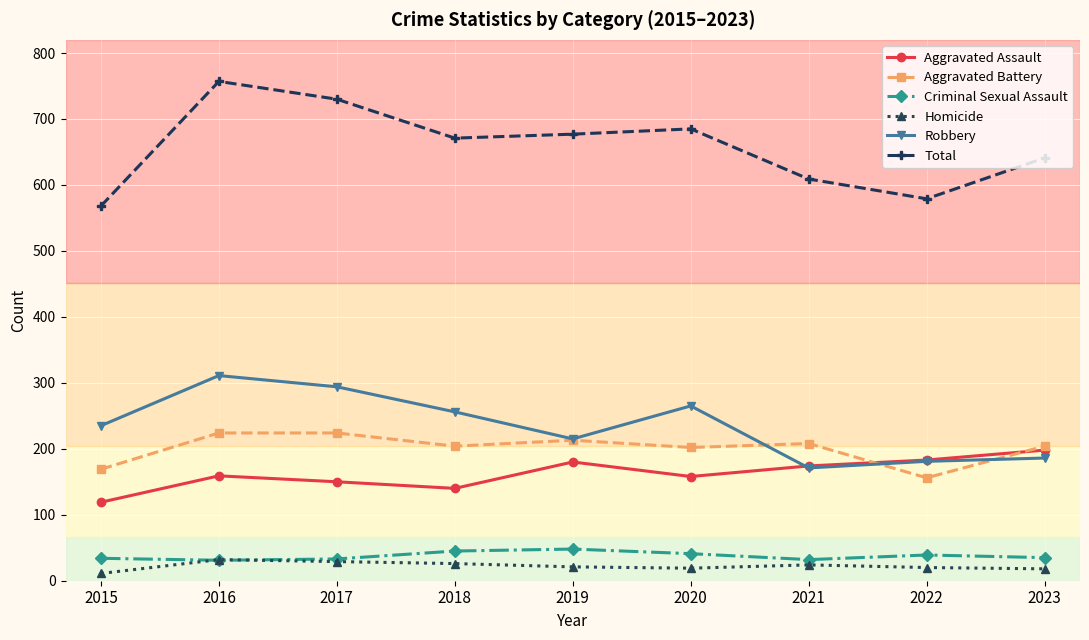

What is the difference between the highest and lowest values at 2023?

623